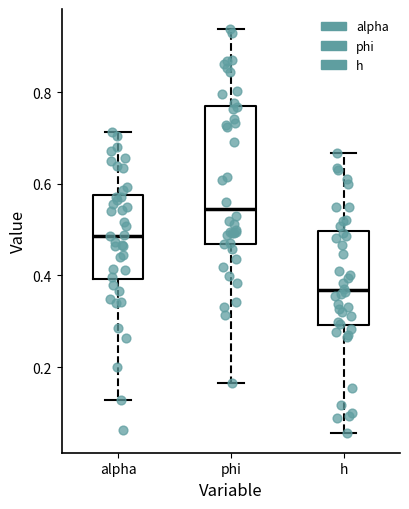

Where is the lower edge of the box for h on the y-axis? The values are not printed on the chart, so give them approximately, as read against the axis.

0.30